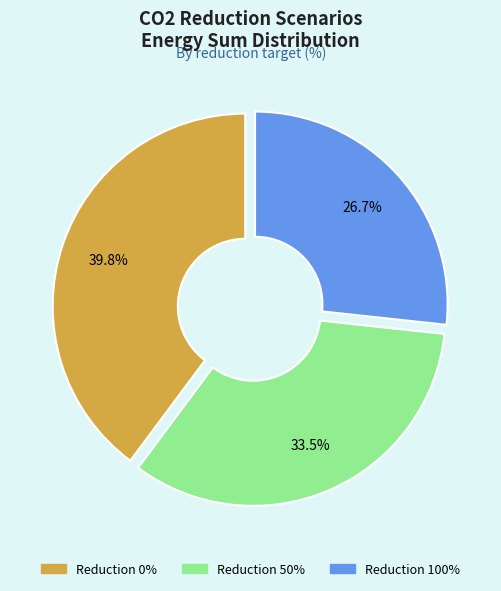

Is there any slice that represents more than half of the pie?

No